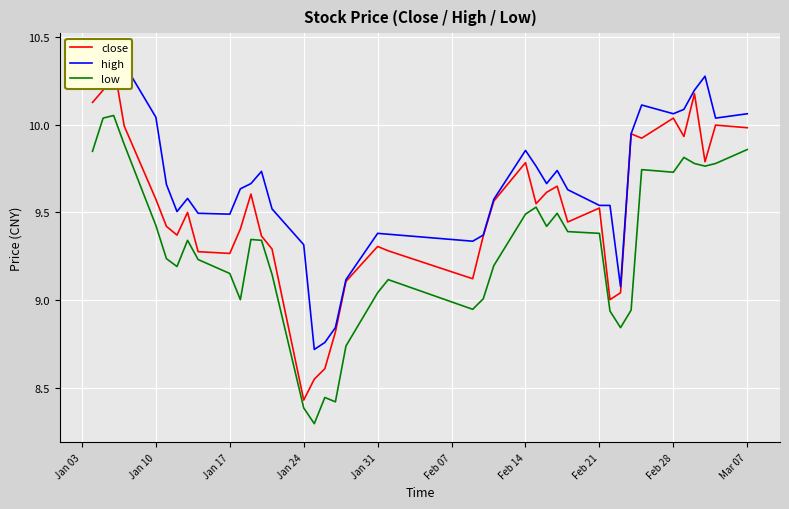

Does the chart display data point markers on the line(s)?

No